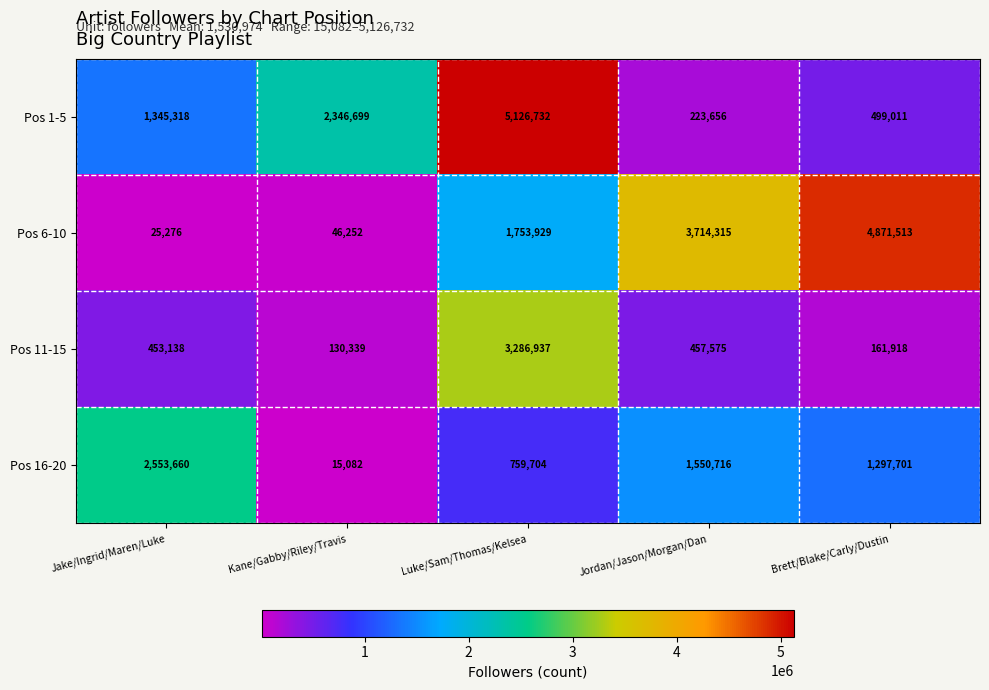

Reading right to left, transcribe all the data shown in this chart.

Pos 1-5: Brett/Blake/Carly/Dustin=499011	Jordan/Jason/Morgan/Dan=223656	Luke/Sam/Thomas/Kelsea=5126732	Kane/Gabby/Riley/Travis=2346699	Jake/Ingrid/Maren/Luke=1345318
Pos 6-10: Brett/Blake/Carly/Dustin=4871513	Jordan/Jason/Morgan/Dan=3714315	Luke/Sam/Thomas/Kelsea=1753929	Kane/Gabby/Riley/Travis=46252	Jake/Ingrid/Maren/Luke=25276
Pos 11-15: Brett/Blake/Carly/Dustin=161918	Jordan/Jason/Morgan/Dan=457575	Luke/Sam/Thomas/Kelsea=3286937	Kane/Gabby/Riley/Travis=130339	Jake/Ingrid/Maren/Luke=453138
Pos 16-20: Brett/Blake/Carly/Dustin=1297701	Jordan/Jason/Morgan/Dan=1550716	Luke/Sam/Thomas/Kelsea=759704	Kane/Gabby/Riley/Travis=15082	Jake/Ingrid/Maren/Luke=2553660